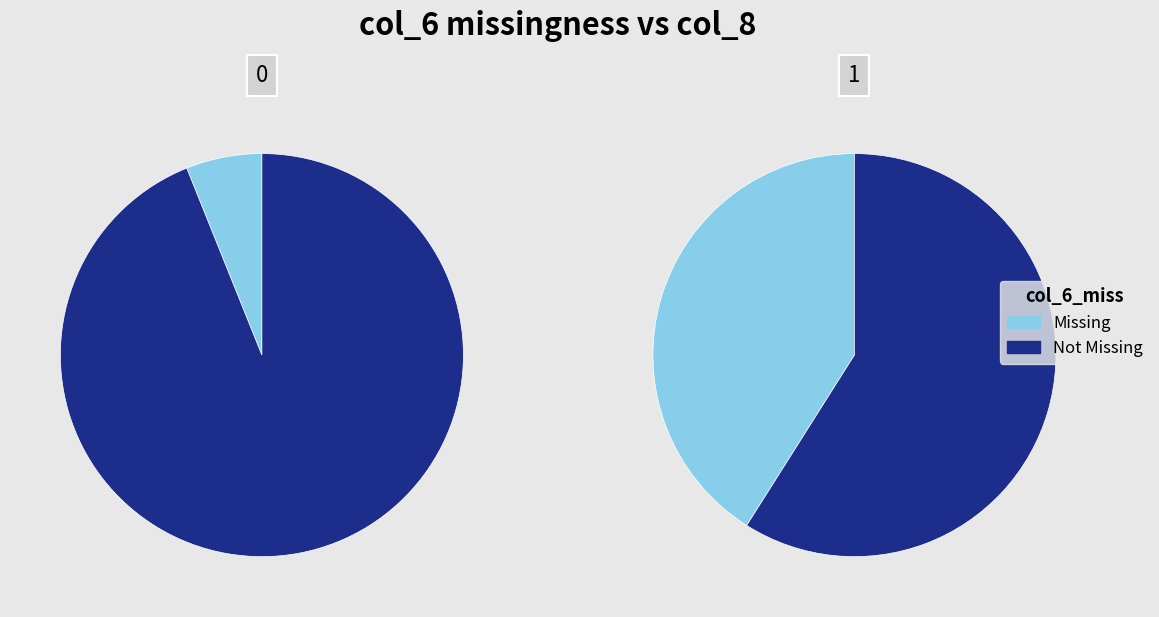

What portion of the pie excludes 0?

95.1%